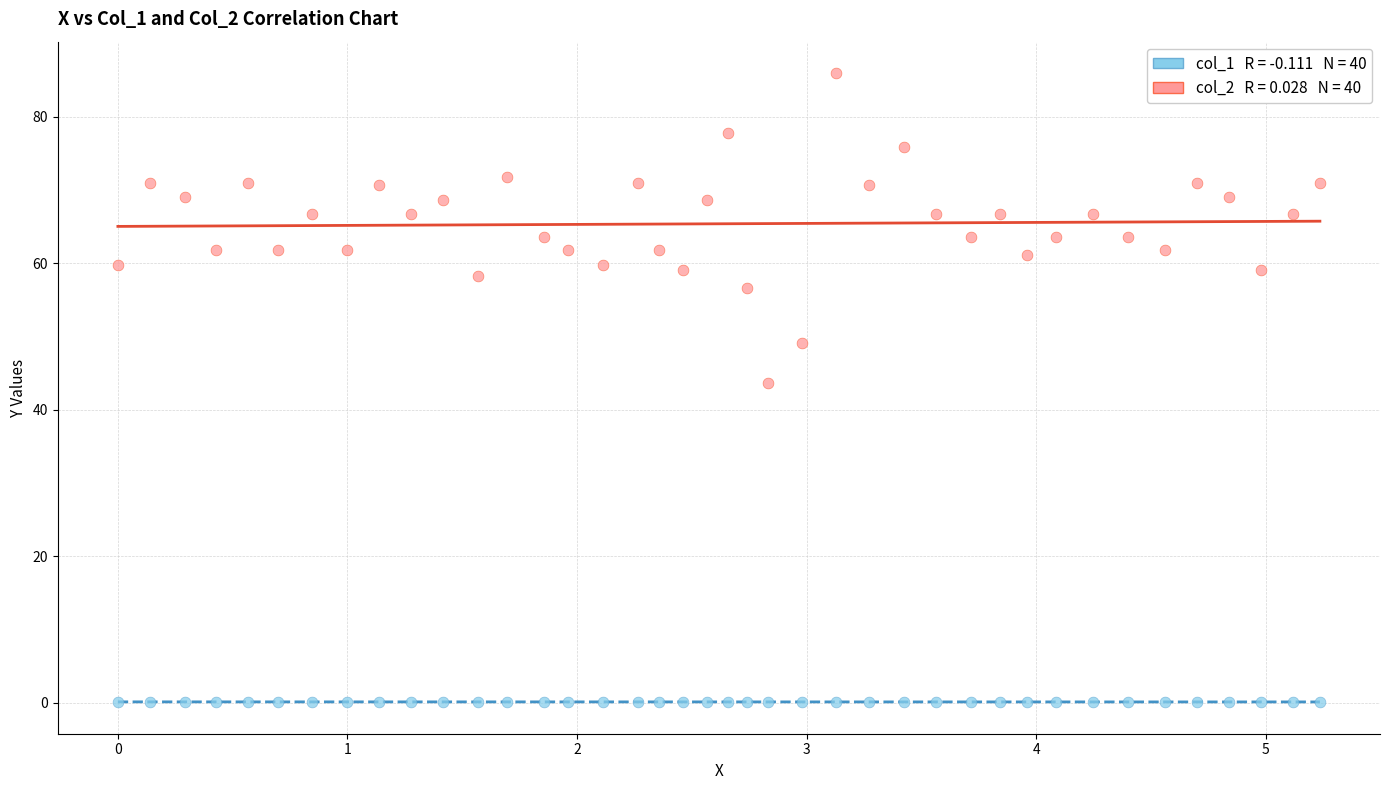

Across all data points, what is the range of X values (max minus min)?

5.2